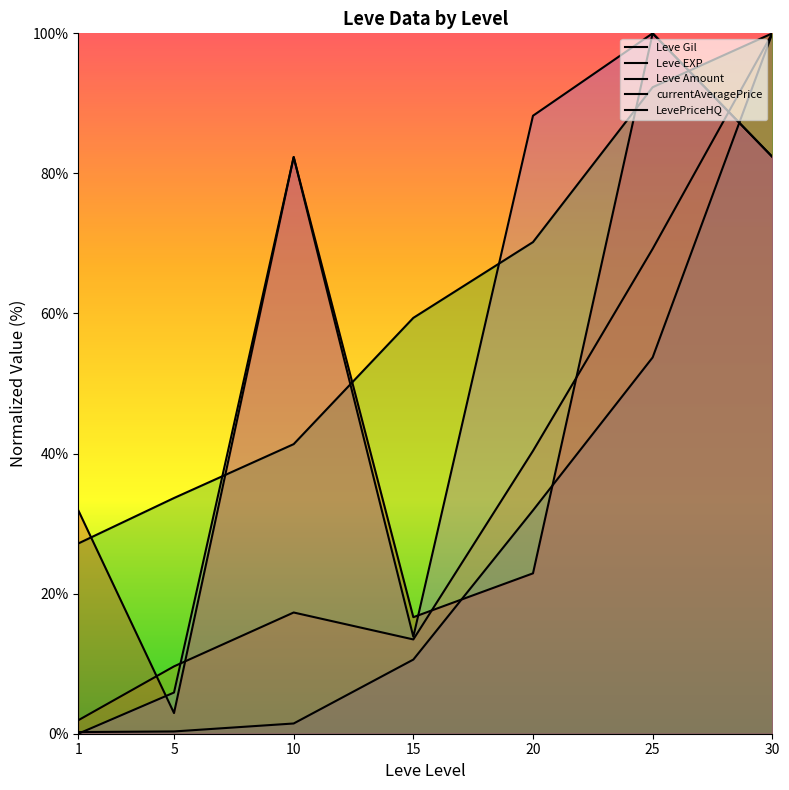

Between which two adjacent categories do LevePriceHQ and currentAveragePrice first intersect?

1 and 5